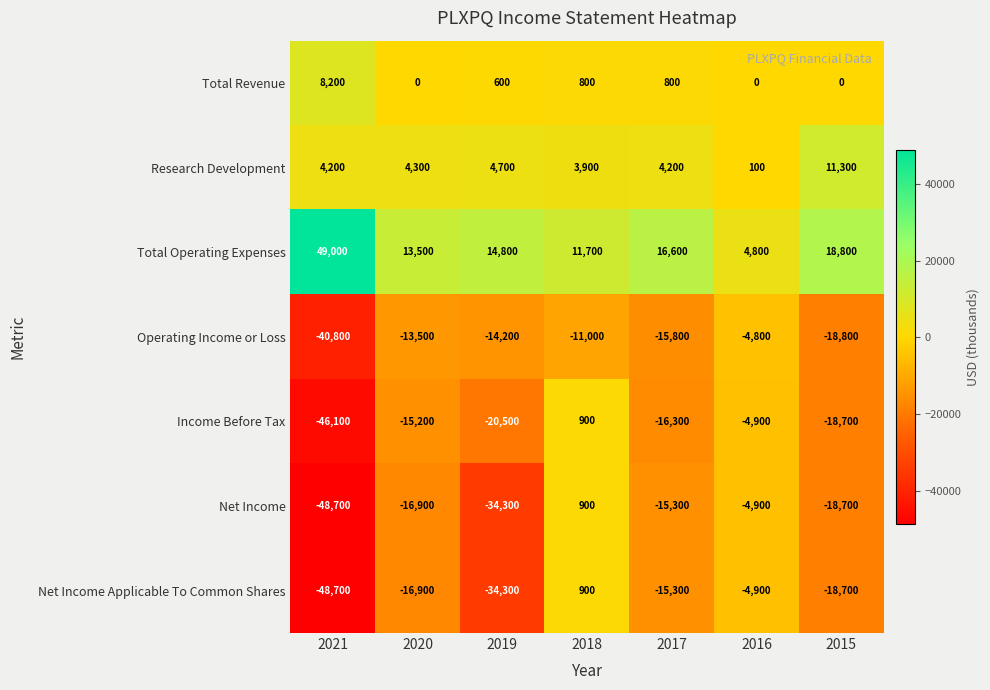

What is the spread (max minus min) of values at 2016?

9700